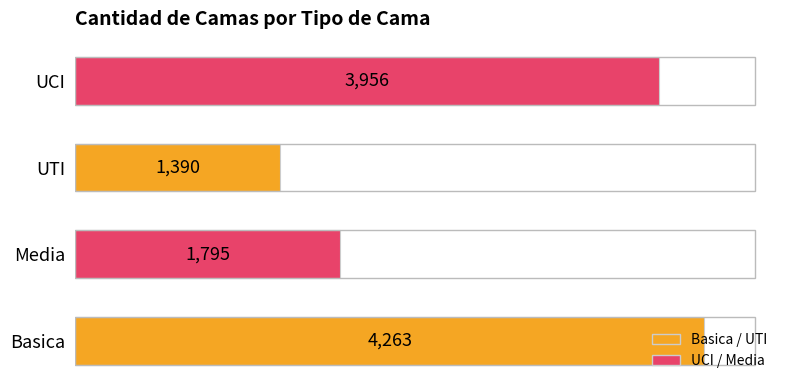

At which label is the value closest to 2826?

Media